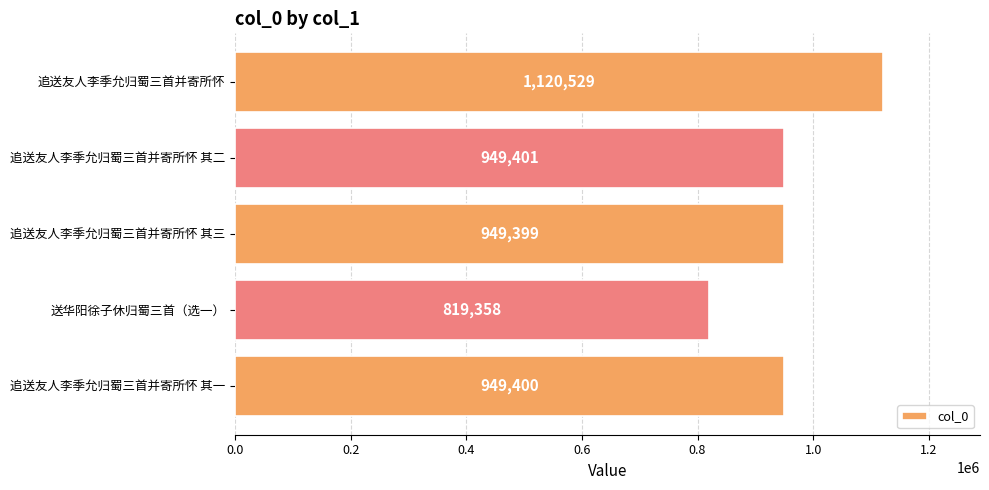

Which category has the lowest value across all series?

送华阳徐子休归蜀三首（选一）